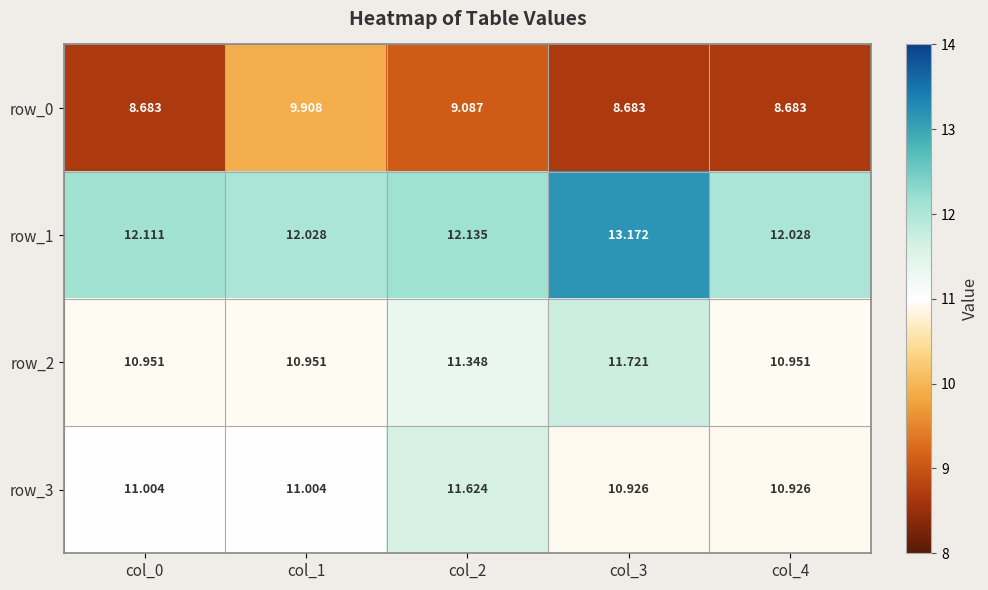

Which series has the largest total across all categories?

row_1